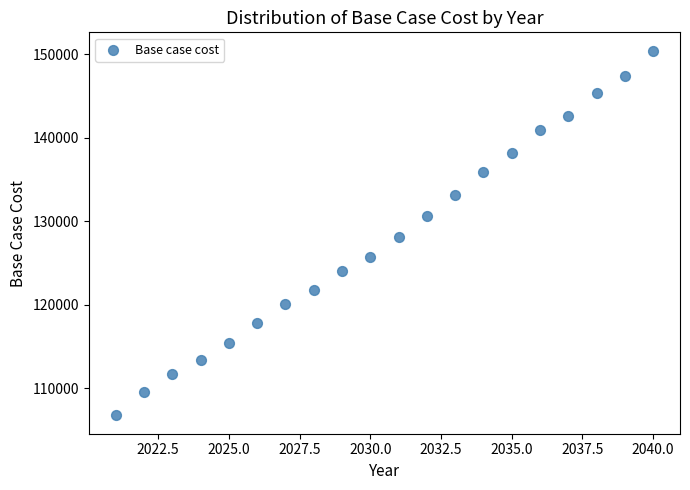

What is the range of Y values (max minus min)?

43668.5